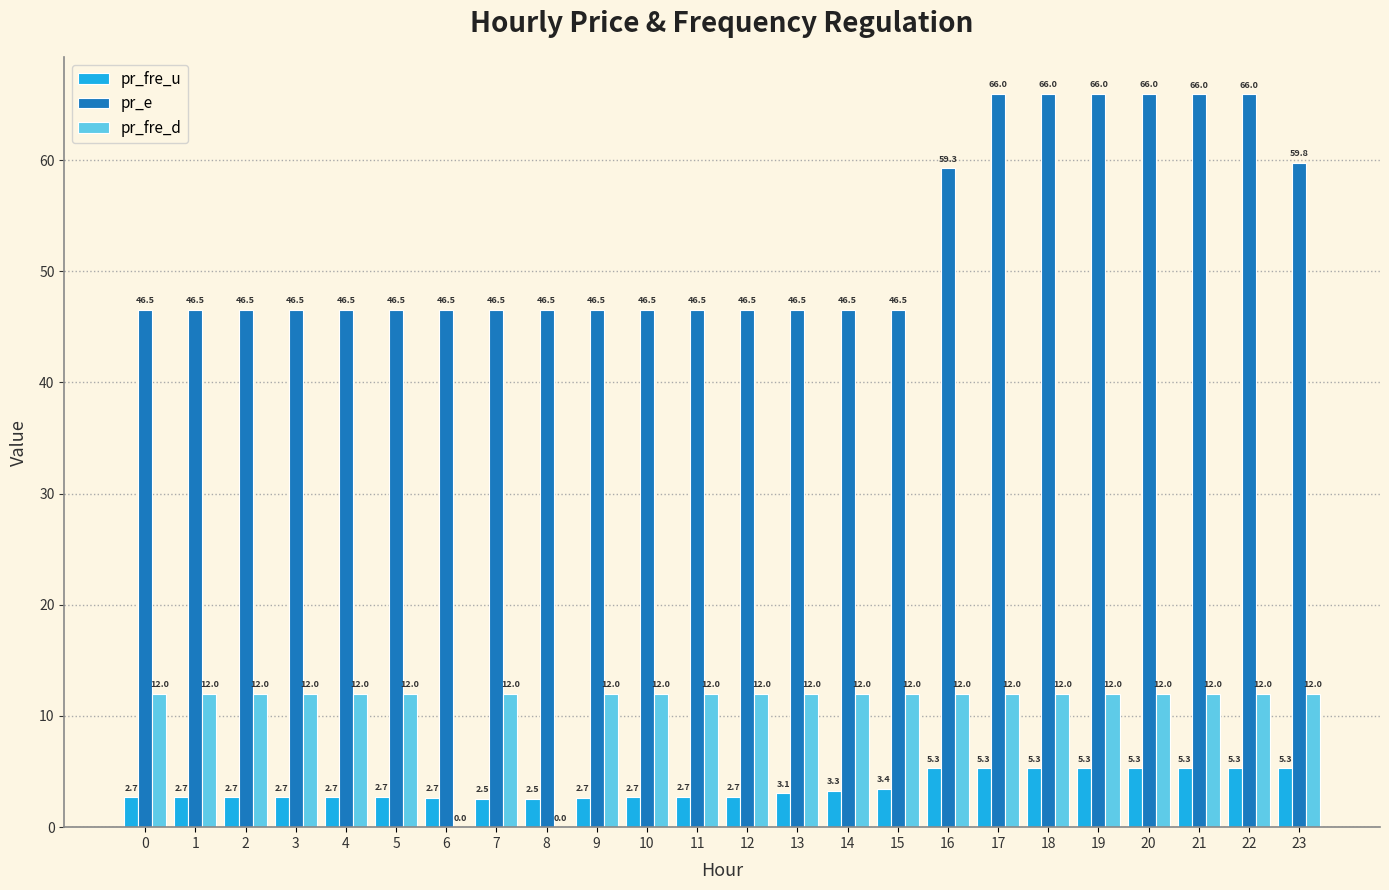

Is the value of pr_e at 16 greater than the value of pr_fre_d at 17?

Yes